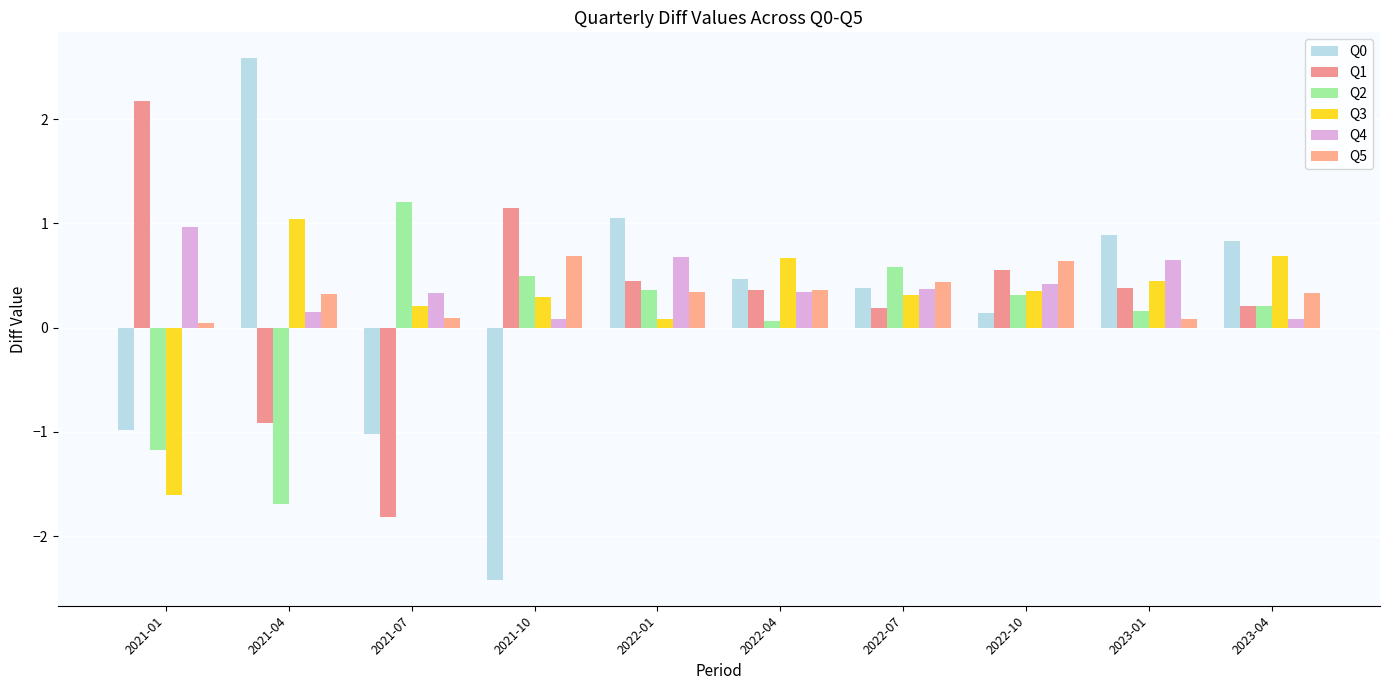

Between 2021-04 and 2022-10, which is larger?

2021-04